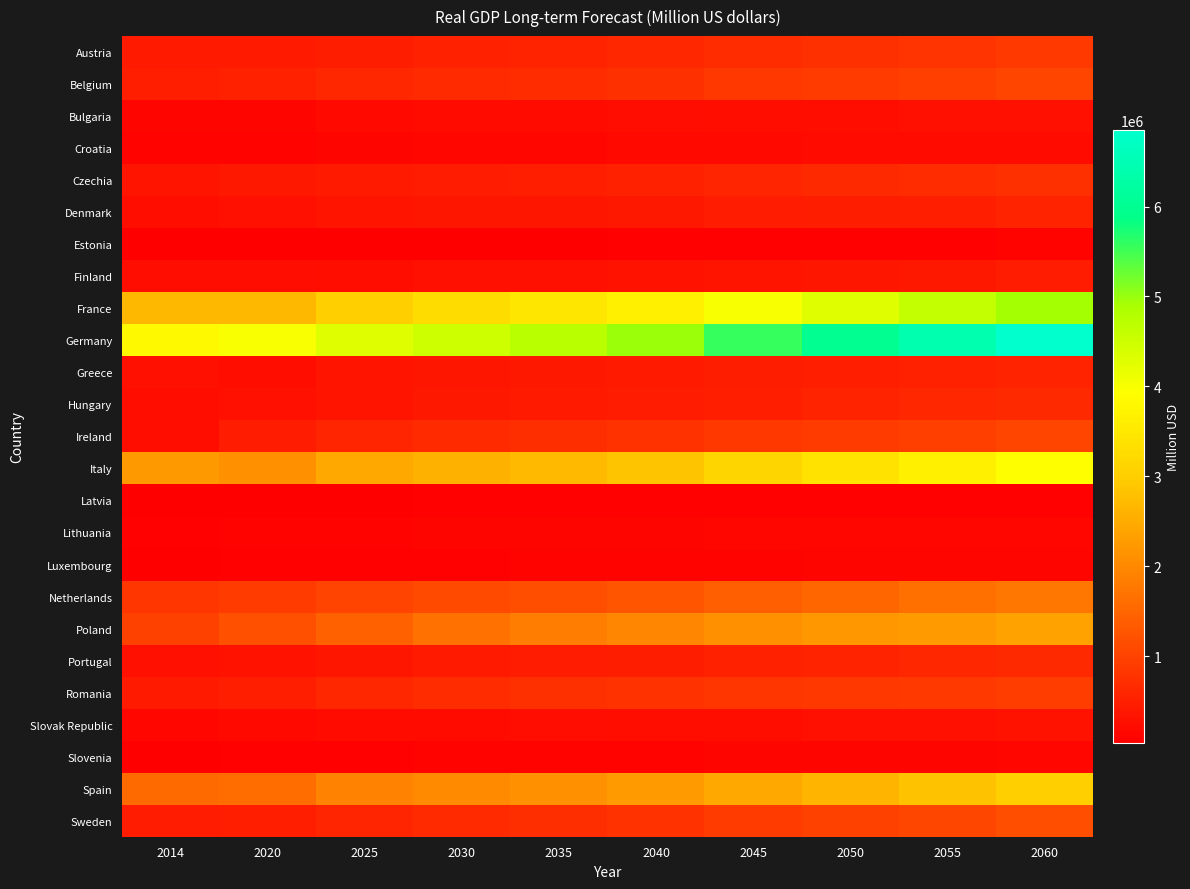

At which category is the sum across all series the highest?

2060